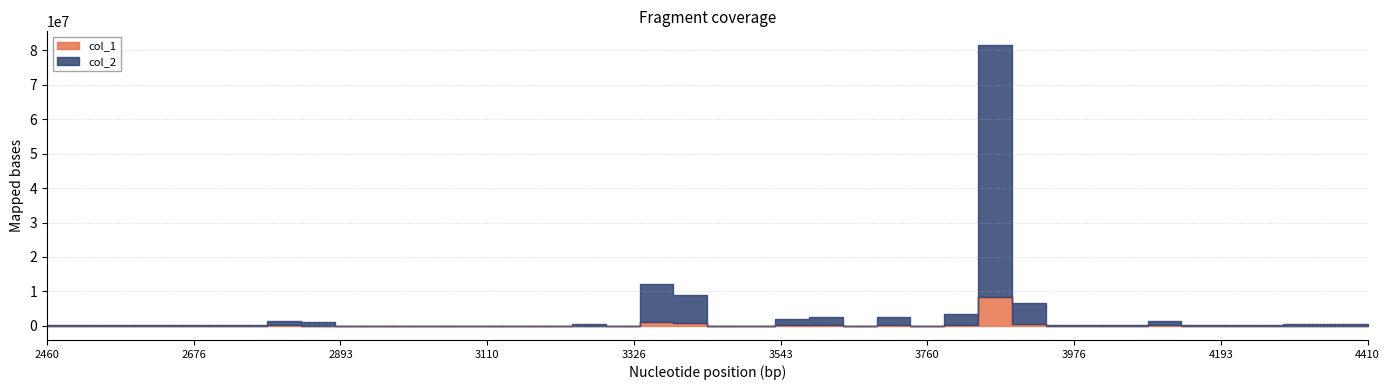

What is the sum of the col_2 values at 3010000000000 and 3960000000000?

117338.0